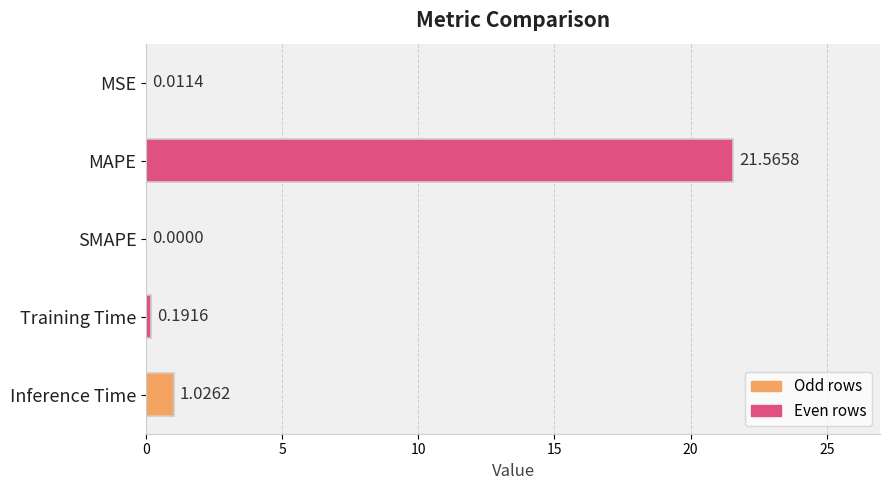

Which category has the highest value across all series?

MAPE